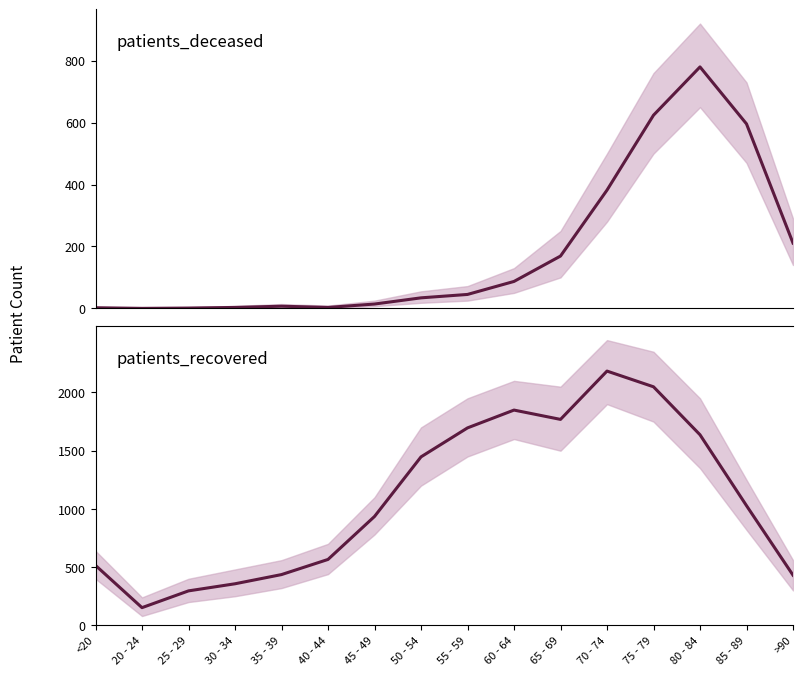

The value of patients_deceased at 65 - 69 is 169. True or false?

True